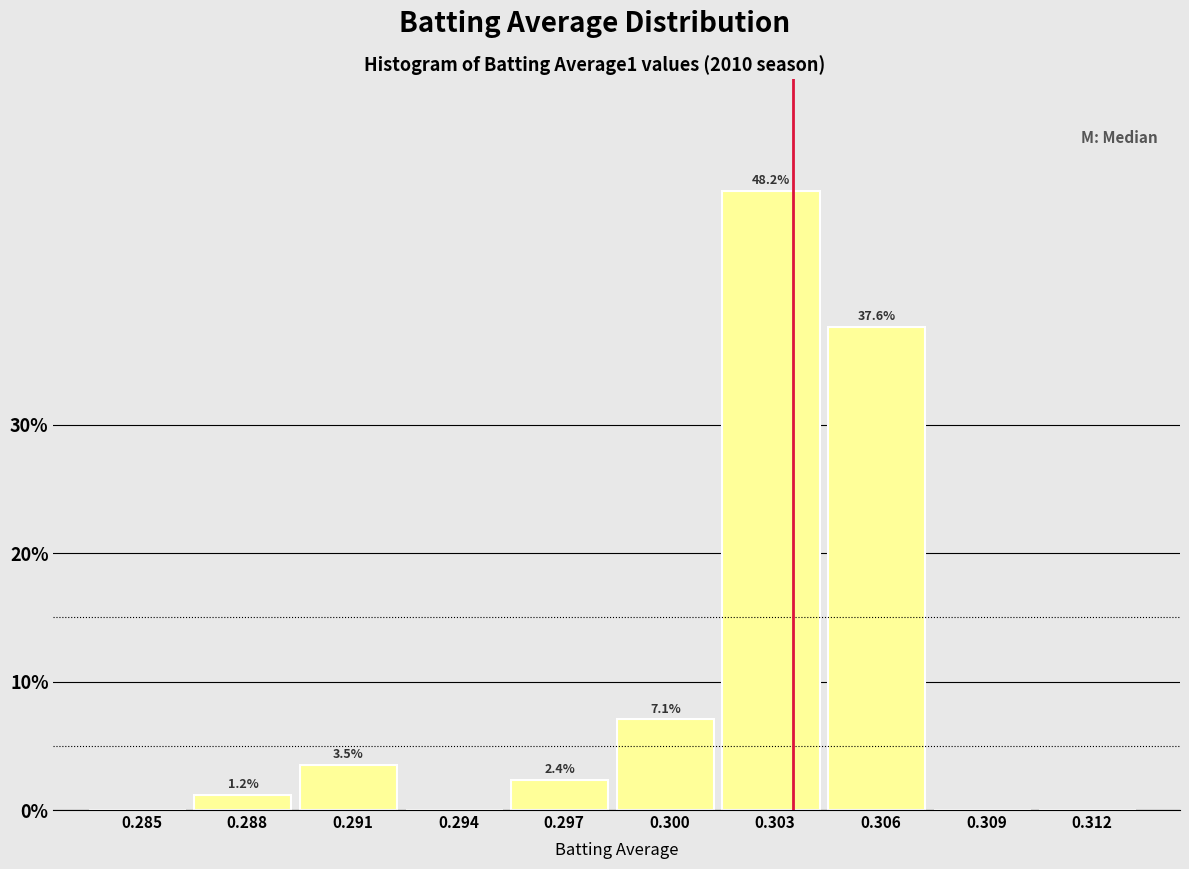

Reading right to left, extract all data points from this chart.

0.312=0.0	0.309=0.0	0.306=37.6	0.303=48.2	0.300=7.1	0.297=2.4	0.294=0.0	0.291=3.5	0.288=1.2	0.285=0.0